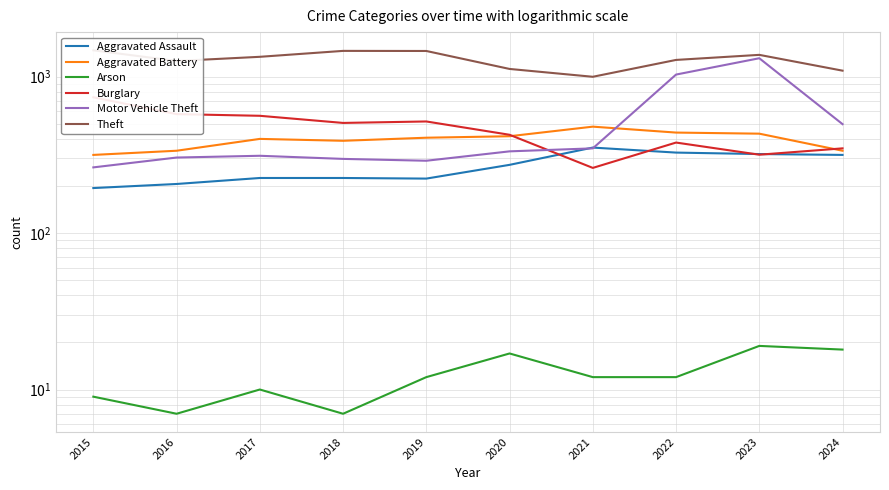

Where does the Arson series first go above 12?

2020